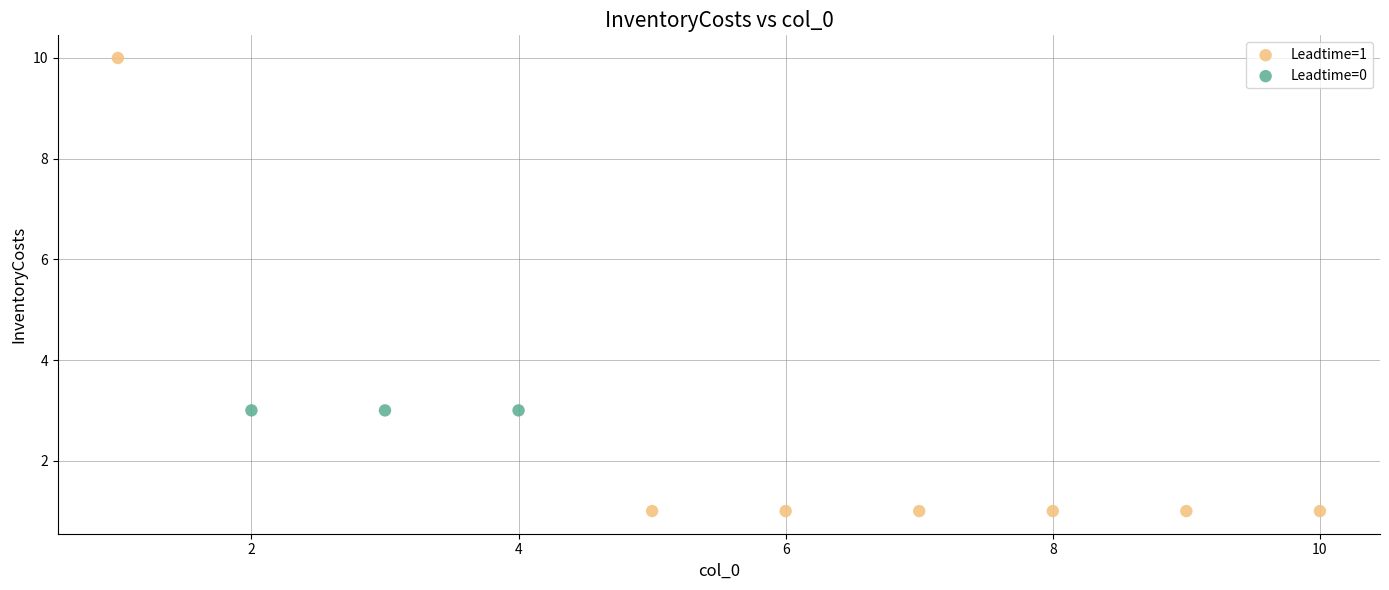

Which series contains the highest Y value?

Leadtime=1